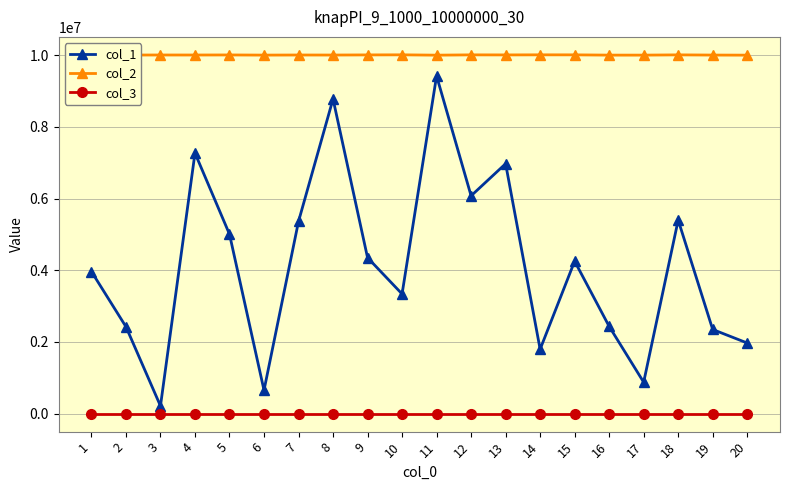

What is the greatest value displayed?

10009377